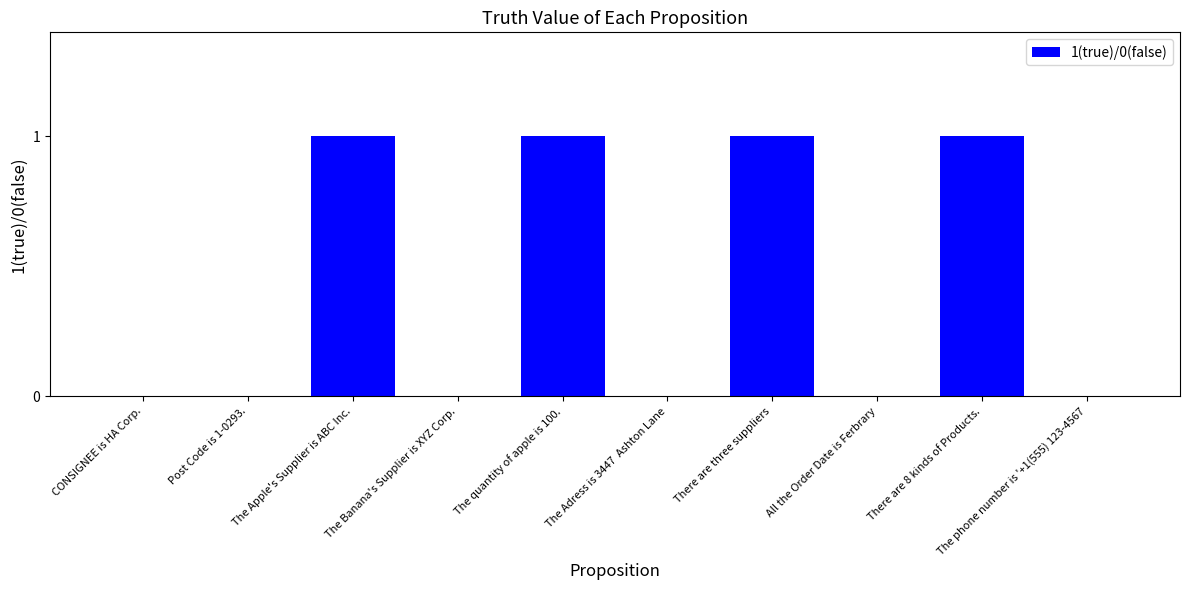

Is it true that the value at CONSIGNEE is HA Corp. is 1?

False